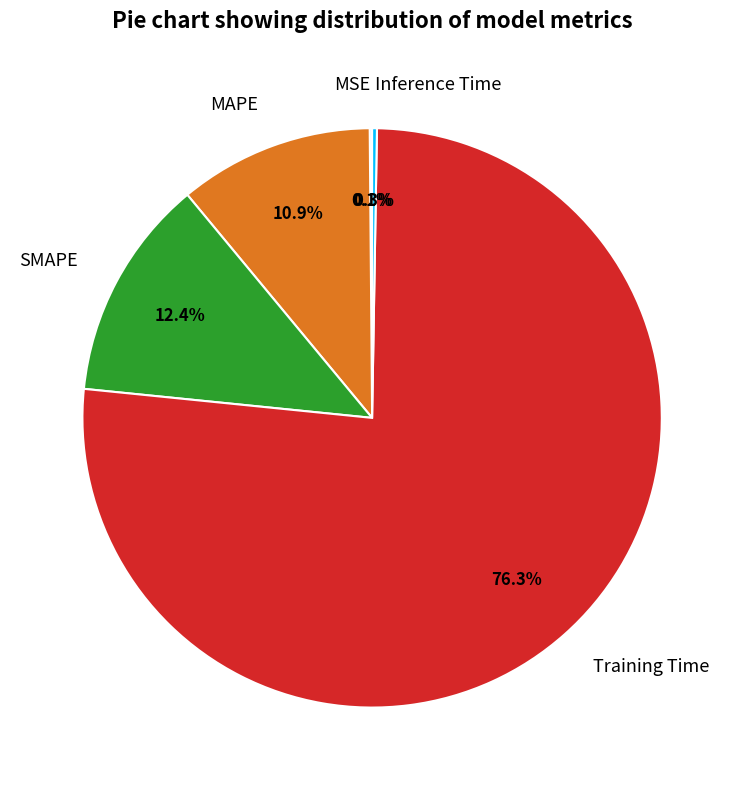

True or false: MAPE accounts for 11% of the total.

True